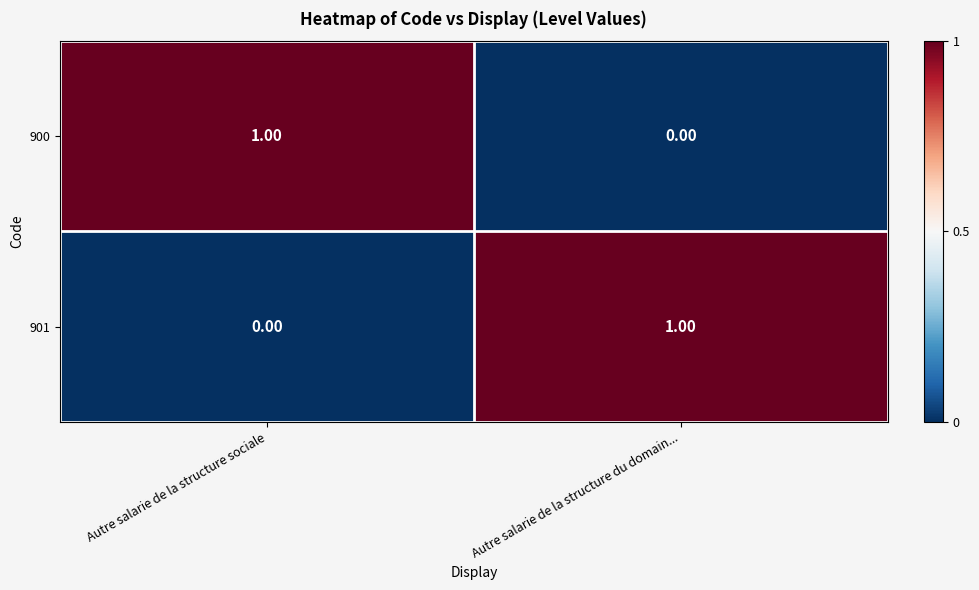

Rank the series at Autre salarie de la structure sociale from highest to lowest value.

900, 901